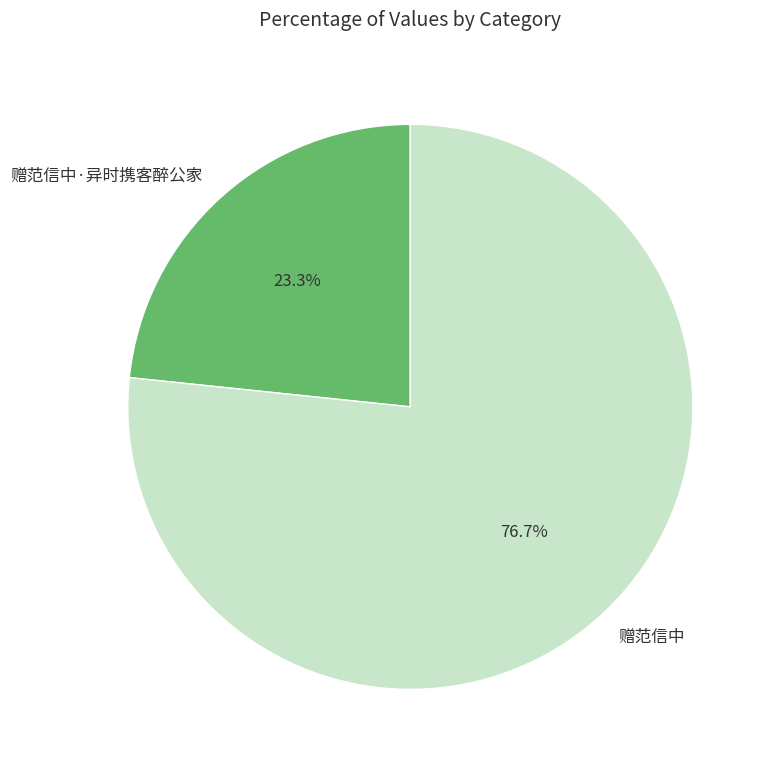

What percentage is the 赠范信中·异时携客醉公家 slice, to the nearest percent?

23%